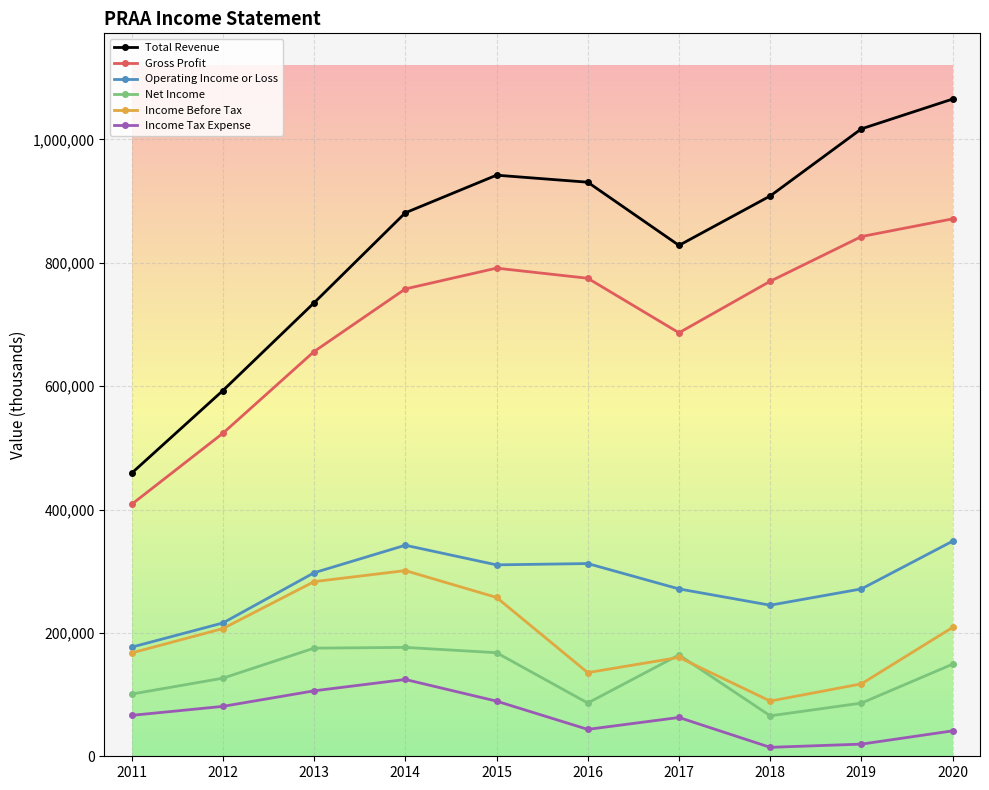

True or false: Gross Profit and Operating Income or Loss cross at least once.

False